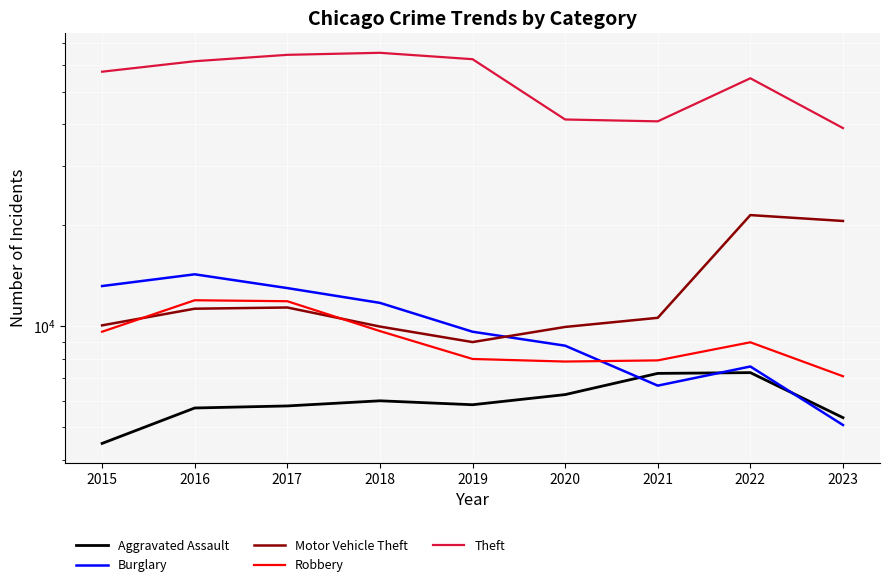

List the series in order of their peak value, lowest first.

Aggravated Assault, Robbery, Burglary, Motor Vehicle Theft, Theft